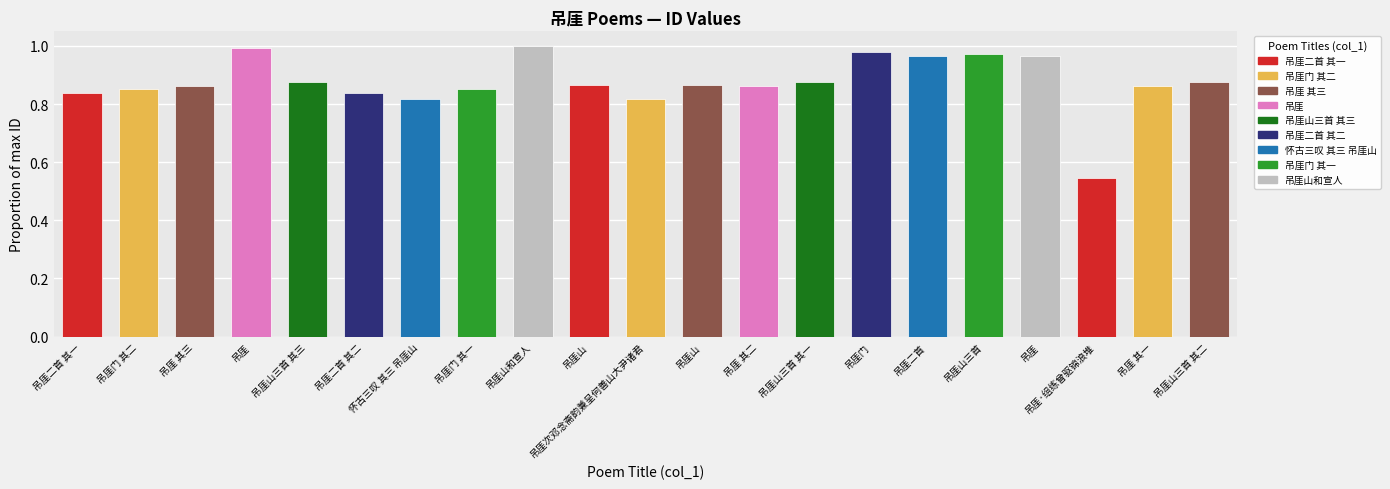

What is the difference between the maximum and second lowest values?

0.2